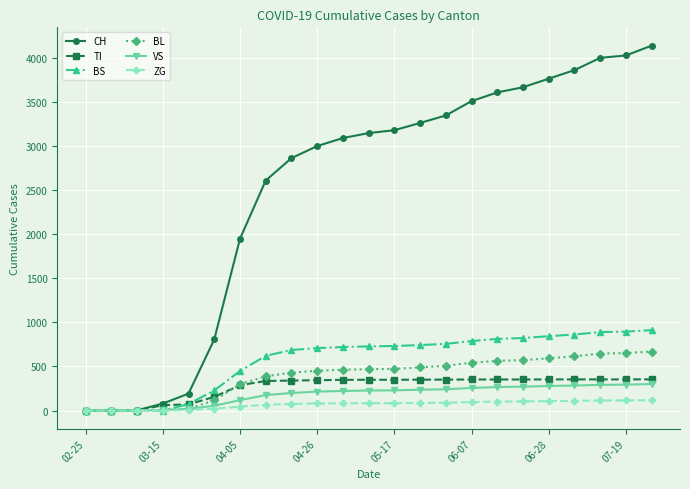

Which series has the largest total across all categories?

CH